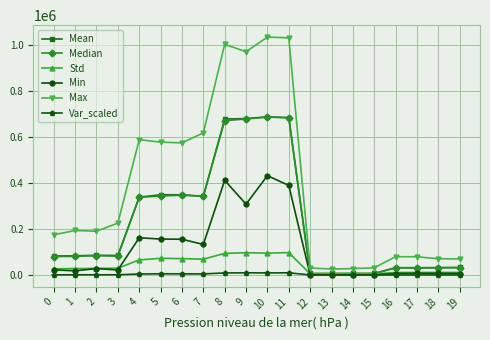

What are all the series names shown in the legend?

Mean, Median, Std, Min, Max, Var_scaled